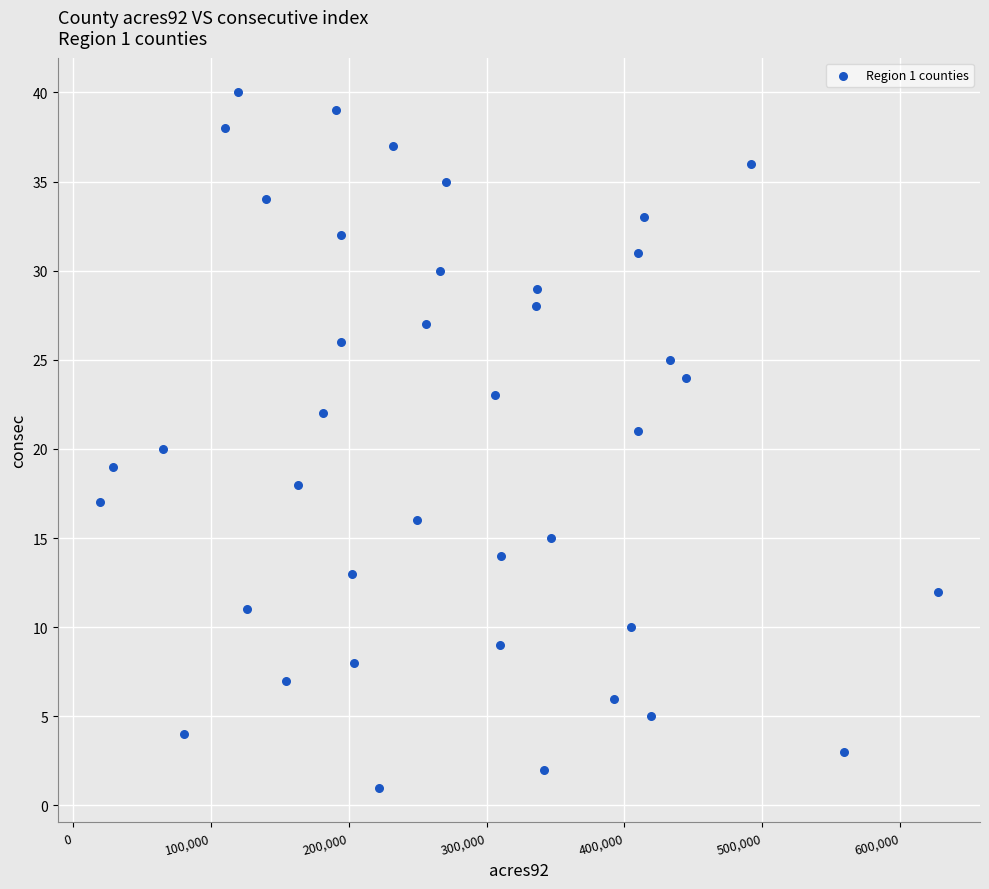

What is the range of X values (max minus min)?

608524